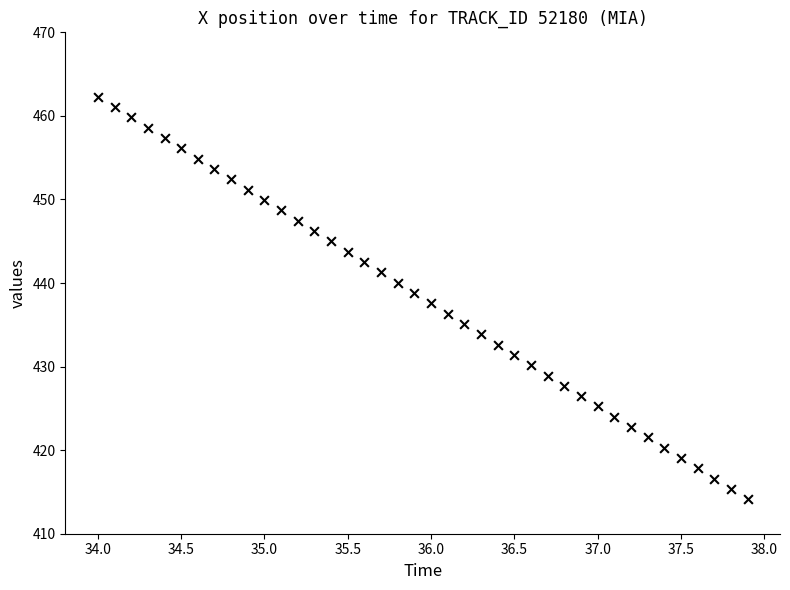

What is the range of Y values (max minus min)?

48.2